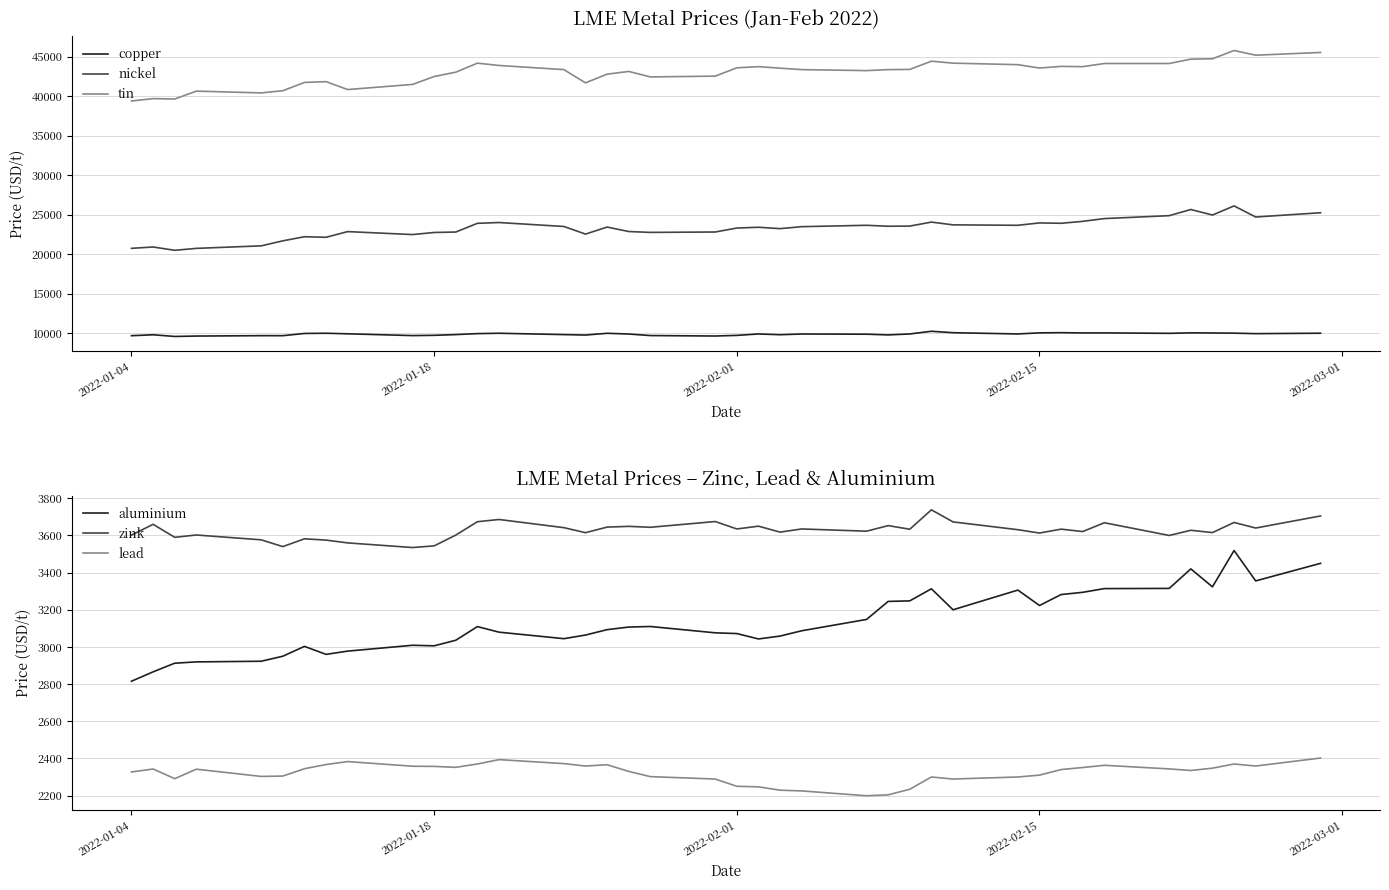

What is the difference between the maximum and minimum values in the copper series?

655.5